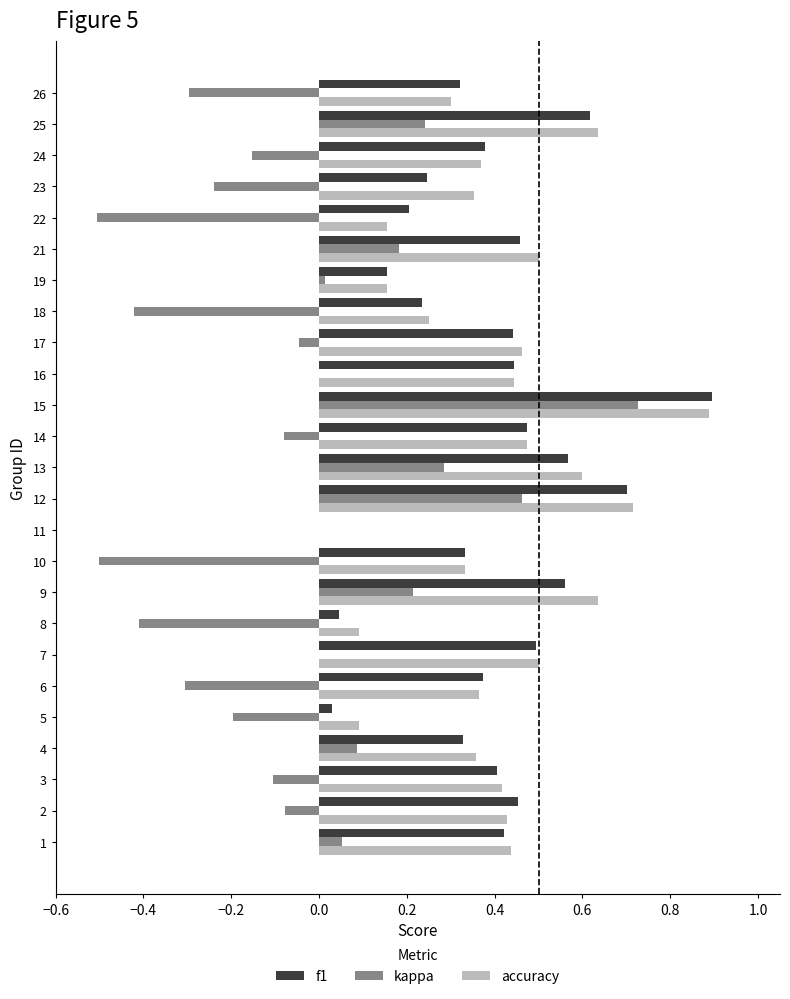

True or false: f1 has a value of 0.3 at 18.

False